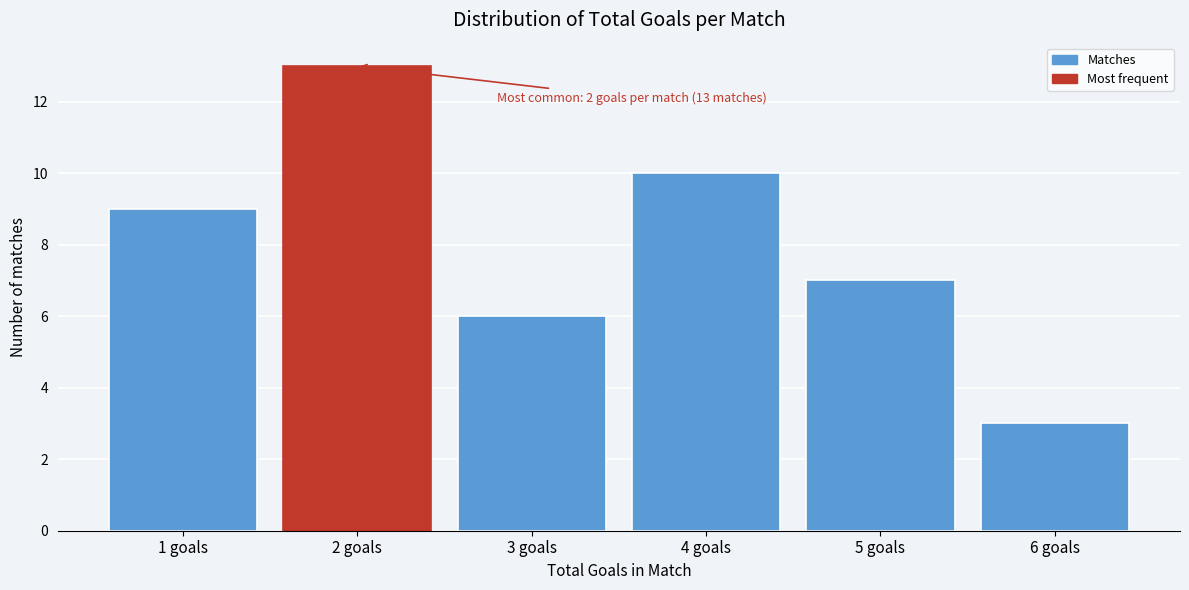

Over which range of the x-axis is the bar tallest?

1.5 to 2.5